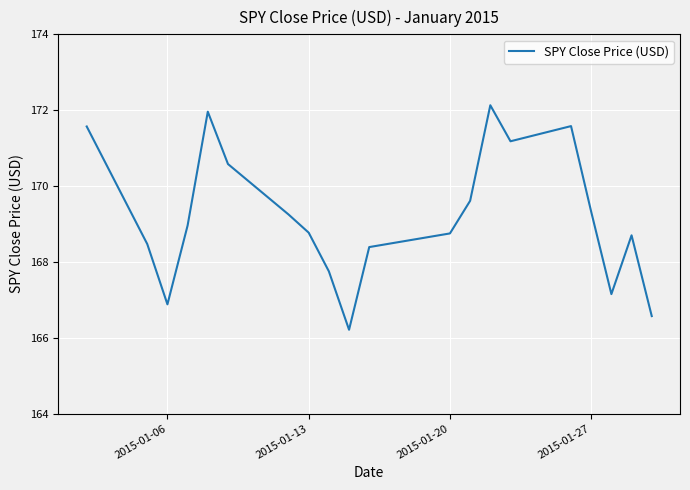

What is the smallest value displayed?

166.2